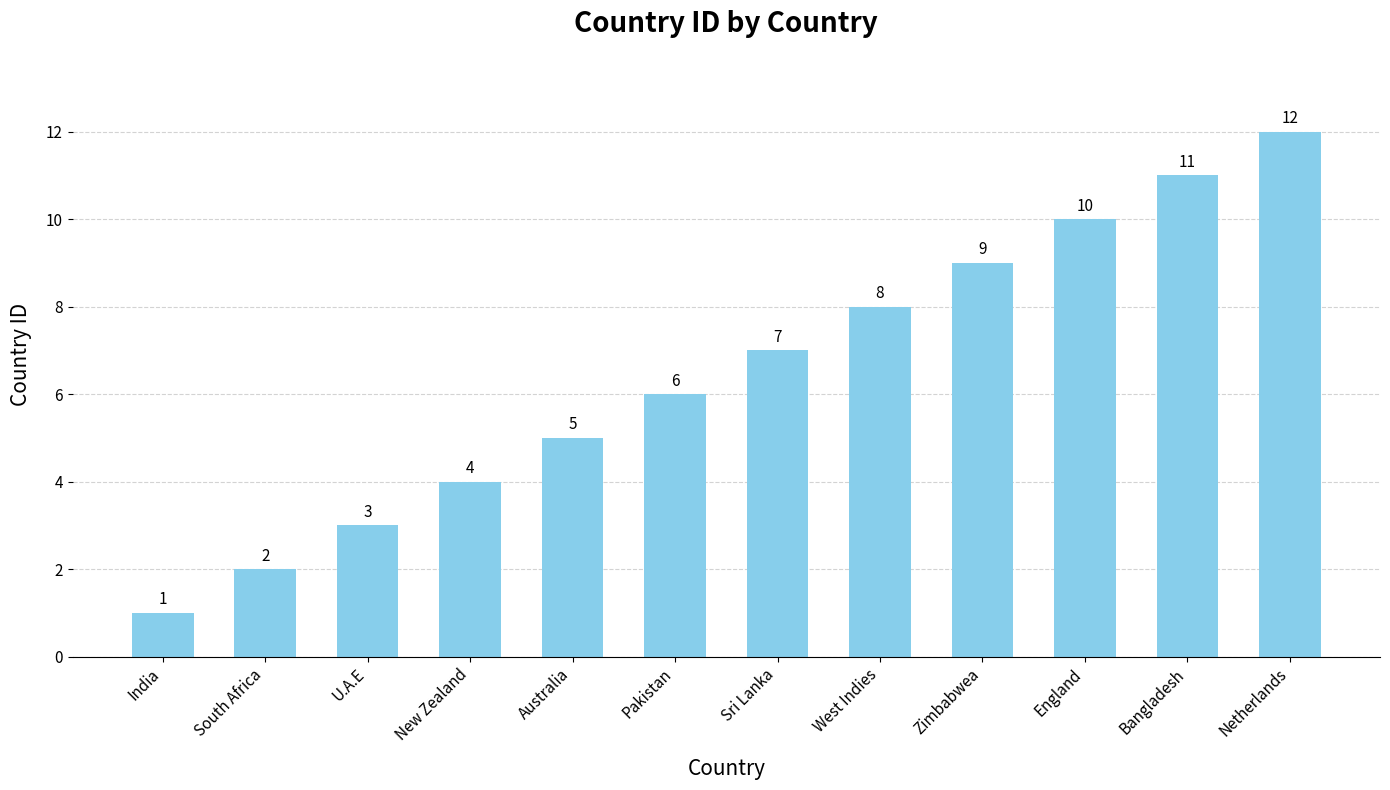

What is the smallest value displayed?

1